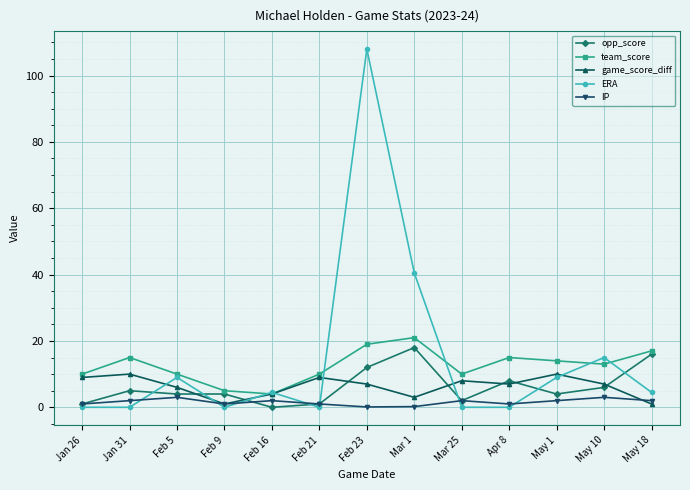

What is the sum of the team_score values at Jan 31 and Feb 23?

34.0